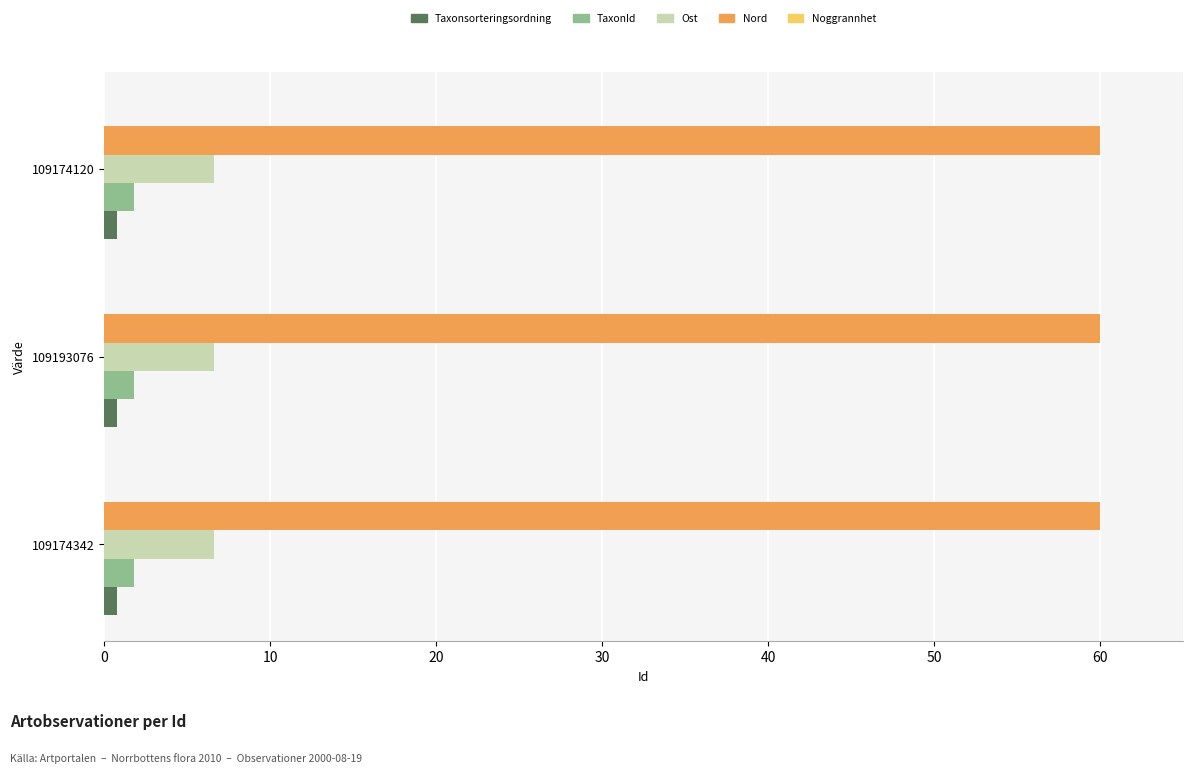

True or false: Taxonsorteringsordning has a value of 0.8 at 109174342.

True